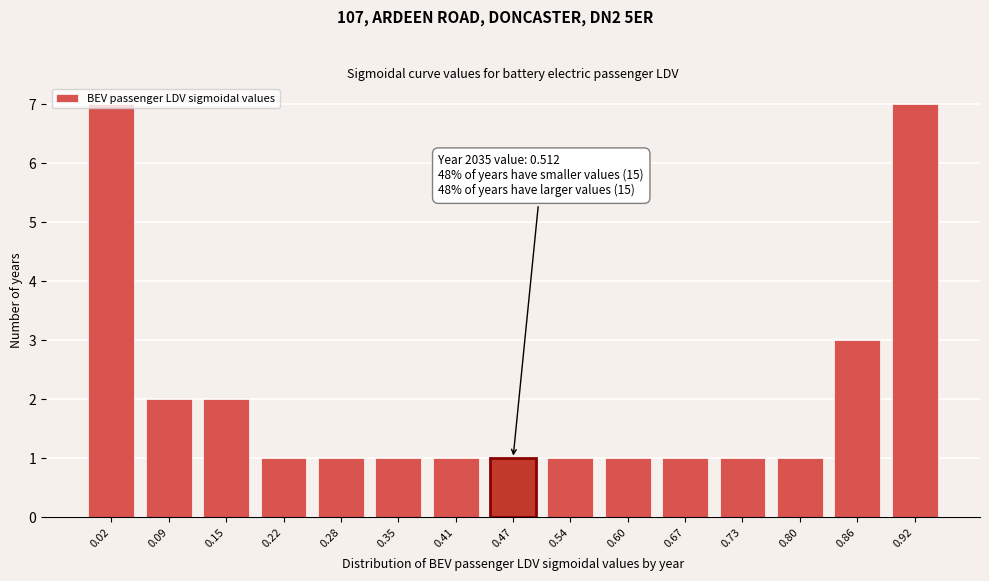

Is it true that the value at 0.73 is 1?

True